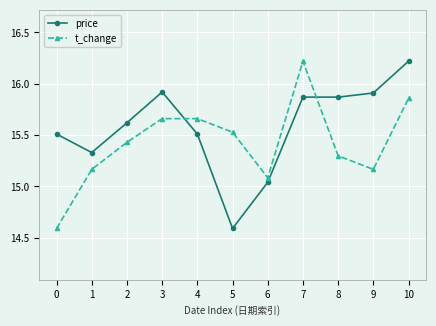

At which category does price reach its first local peak?

3